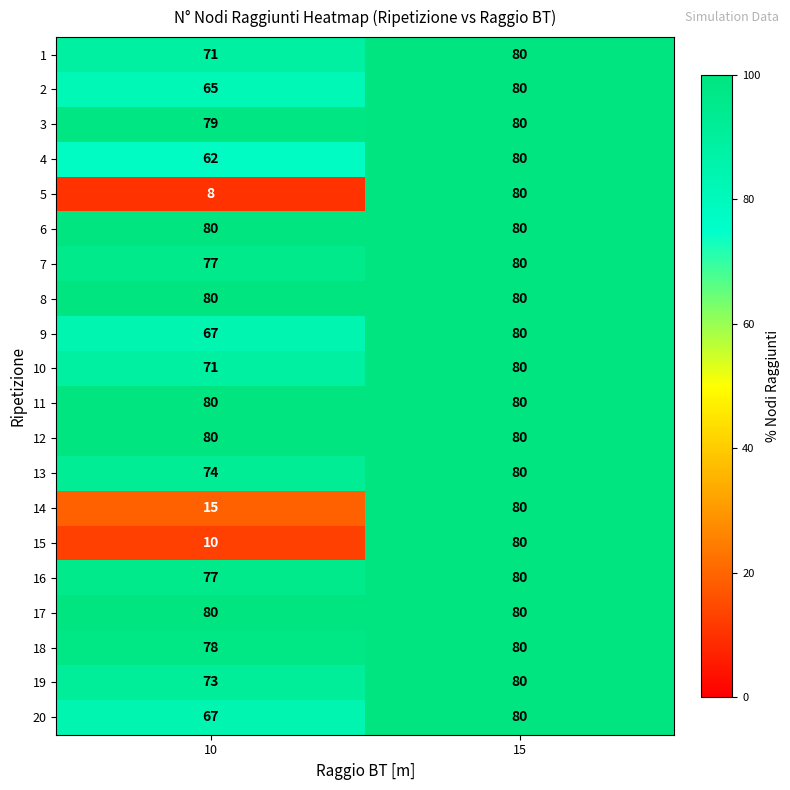

The value of 11 at 10 is 24. True or false?

False